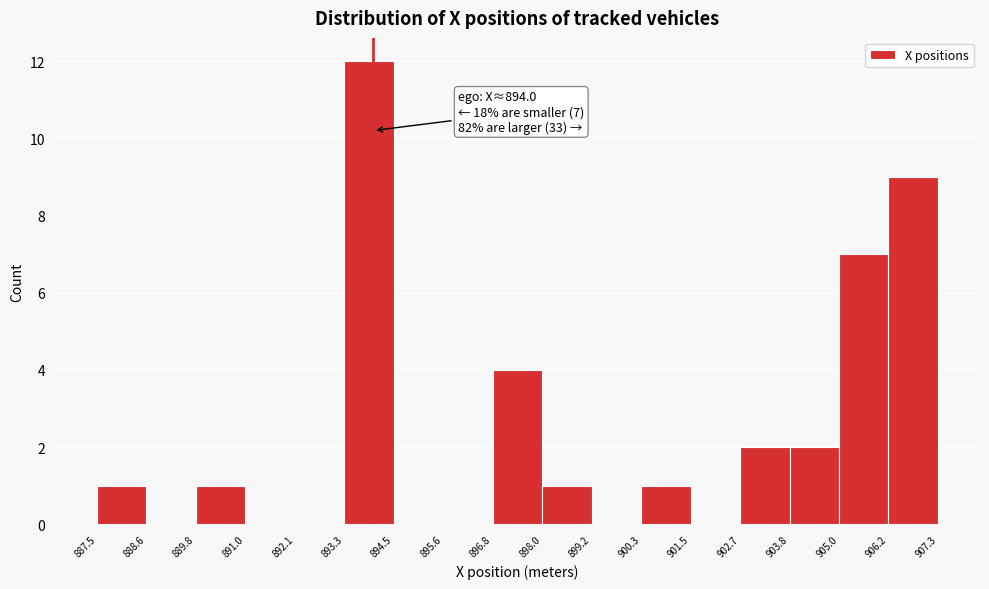

Which range on the x-axis has the tallest bar?

893.3 to 894.5